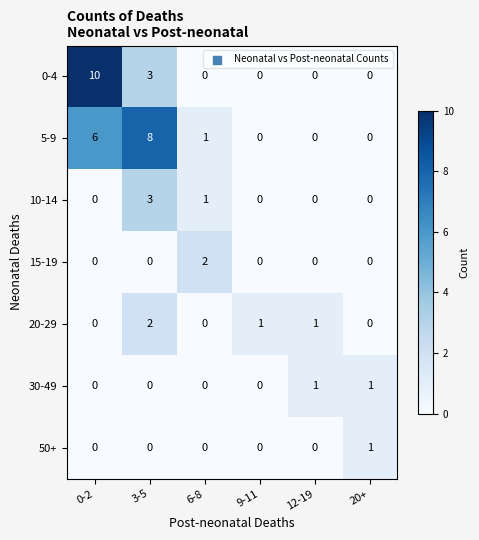

True or false: 15-19 has a value of 2 at 6-8.

True